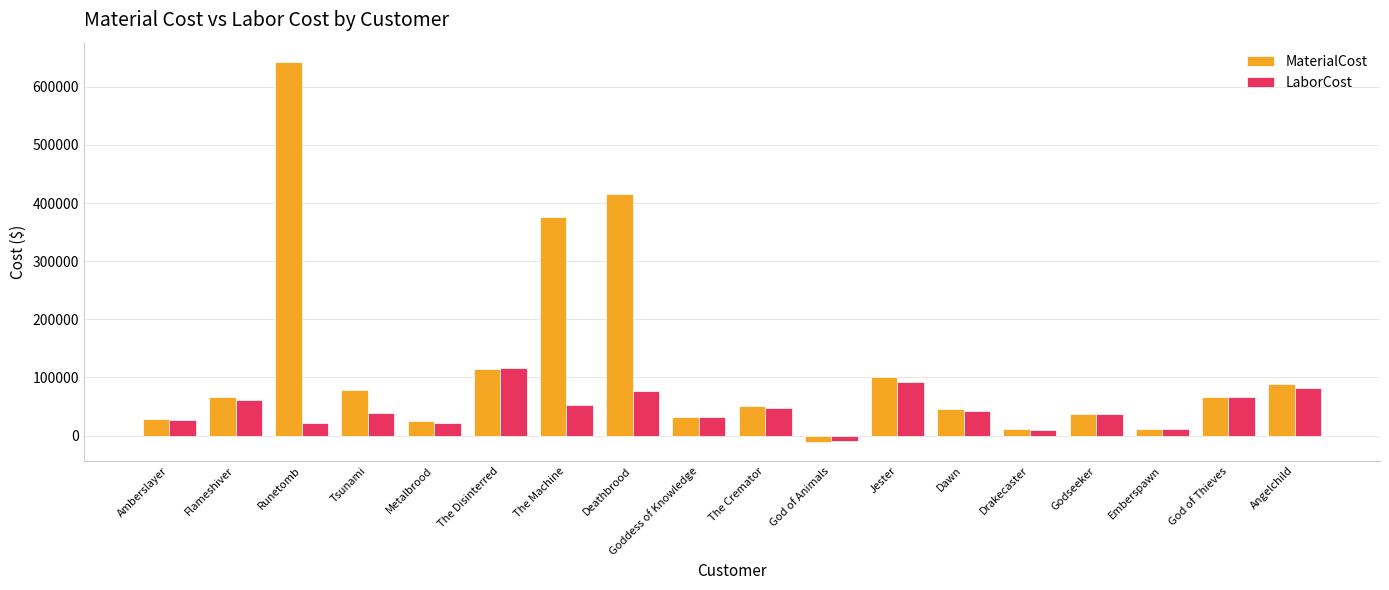

Rank the series at Tsunami from highest to lowest value.

MaterialCost, LaborCost